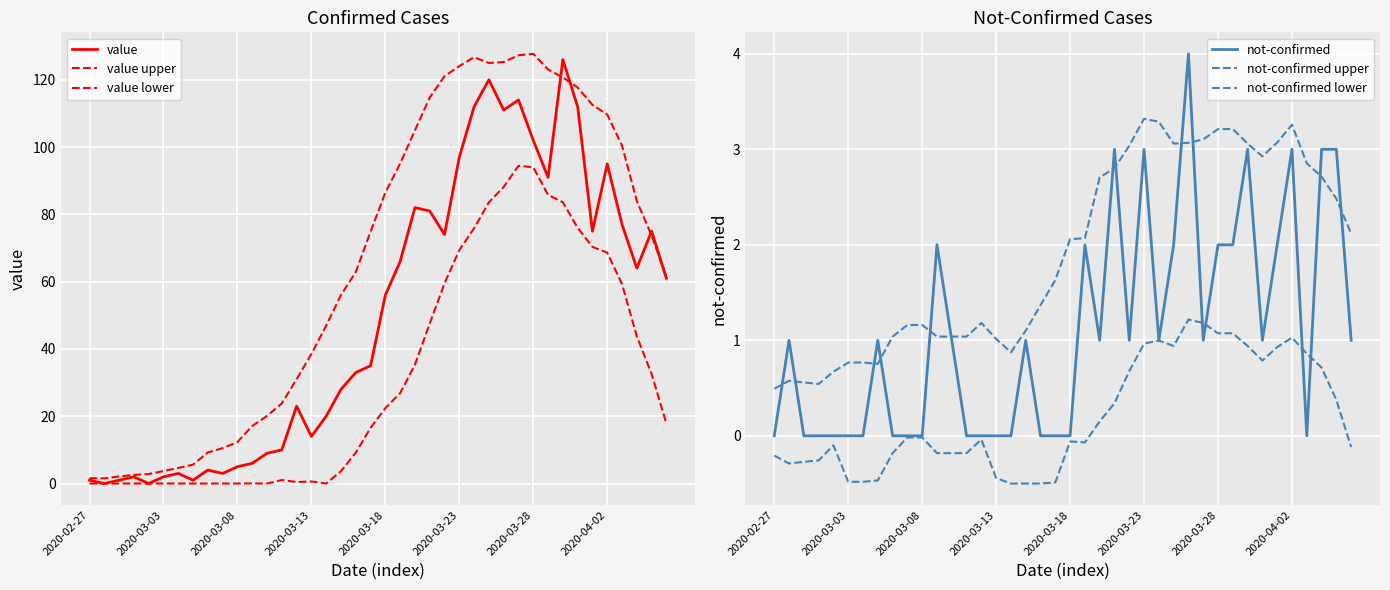

Reading left to right, extract all data points from this chart.

value: 1.0	0.0	1.0	2.0	0.0	2.0	3.0	1.0	4.0	3.0	5.0	6.0	9.0	10.0	23.0	14.0	20.0	28.0	33.0	35.0	56.0	66.0	82.0	81.0	74.0	97.0	112.0	120.0	111.0	114.0	102.0	91.0	126.0	112.0	75.0	95.0	77.0	64.0	75.0	61.0
value upper: 1.6	1.5	2.1	2.6	2.8	3.7	4.6	5.6	9.3	10.5	12.3	17.1	20.1	23.8	31.0	38.5	46.9	56.0	62.9	74.9	86.5	95.1	105.0	114.7	121.1	124.1	126.7	125.0	125.3	127.3	127.7	123.1	120.7	117.7	112.5	109.7	100.4	84.0	73.7	61.3
value lower: 0.0	0.0	0.0	0.0	0.0	0.0	0.0	0.0	0.0	0.0	0.0	0.0	0.0	1.1	0.4	0.6	0.0	3.7	9.1	16.6	22.4	26.9	35.3	47.6	59.5	69.4	75.9	83.6	88.2	94.4	94.0	85.8	83.6	76.0	70.3	68.6	59.3	43.8	32.6	17.8
not-confirmed: 0.0	1.0	0.0	0.0	0.0	0.0	0.0	1.0	0.0	0.0	0.0	2.0	1.0	0.0	0.0	0.0	0.0	1.0	0.0	0.0	0.0	2.0	1.0	3.0	1.0	3.0	1.0	2.0	4.0	1.0	2.0	2.0	3.0	1.0	2.0	3.0	0.0	3.0	3.0	1.0
not-confirmed upper: 0.5	0.6	0.6	0.5	0.7	0.8	0.8	0.8	1.0	1.2	1.2	1.0	1.0	1.0	1.2	1.0	0.9	1.1	1.4	1.6	2.1	2.1	2.7	2.8	3.0	3.3	3.3	3.1	3.1	3.1	3.2	3.2	3.1	2.9	3.1	3.3	2.9	2.7	2.5	2.1
not-confirmed lower: -0.2	-0.3	-0.3	-0.3	-0.1	-0.5	-0.5	-0.5	-0.2	-0.0	-0.0	-0.2	-0.2	-0.2	-0.0	-0.4	-0.5	-0.5	-0.5	-0.5	-0.1	-0.1	0.2	0.3	0.7	1.0	1.0	0.9	1.2	1.2	1.1	1.1	0.9	0.8	0.9	1.0	0.9	0.7	0.4	-0.1